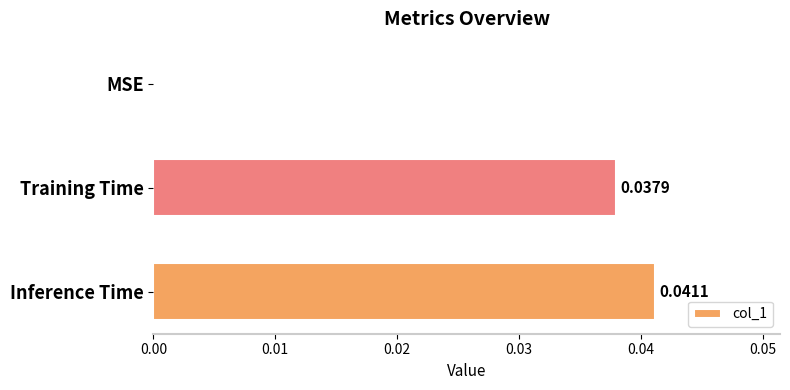

At which category does the chart reach its peak across all series?

Inference Time